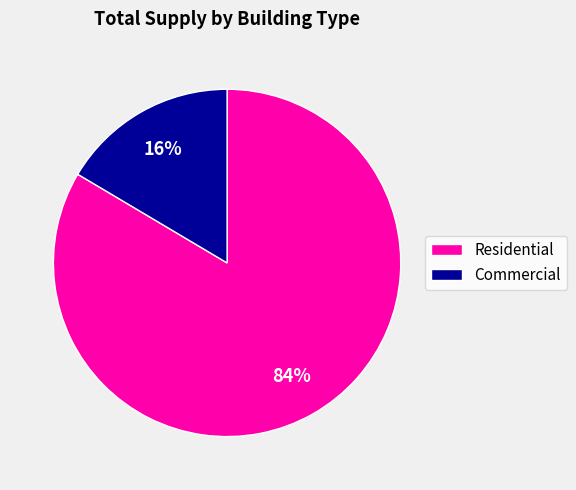

Is there a majority slice in this chart?

Yes